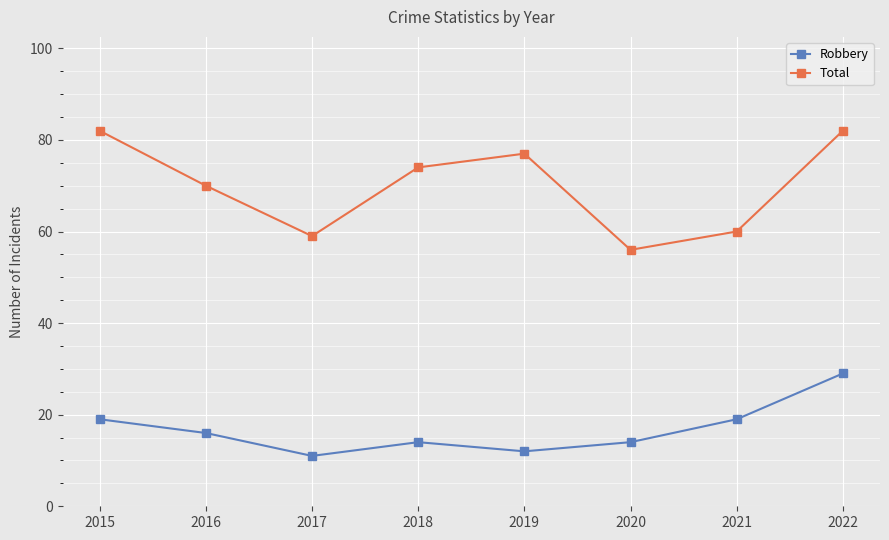

Rank the series by their average value, from lowest to highest.

Robbery, Total